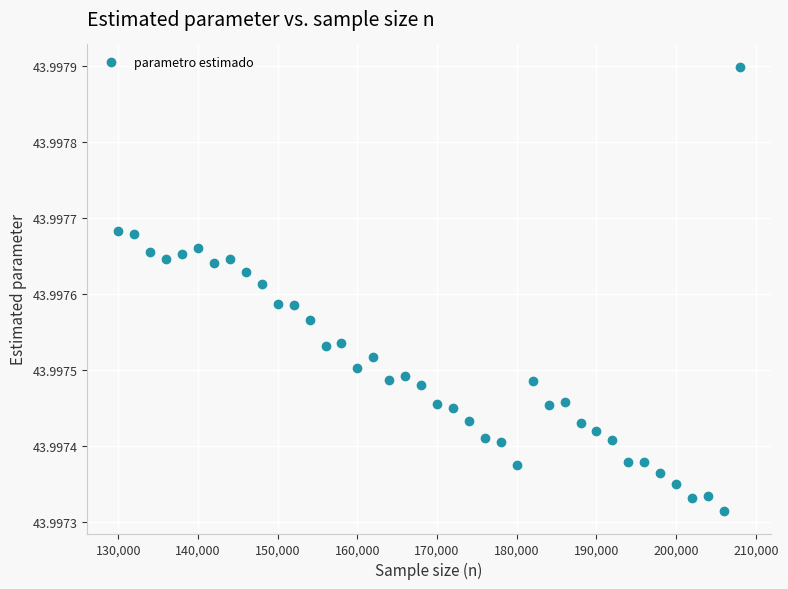

What is the range of X values (max minus min)?

78000.0